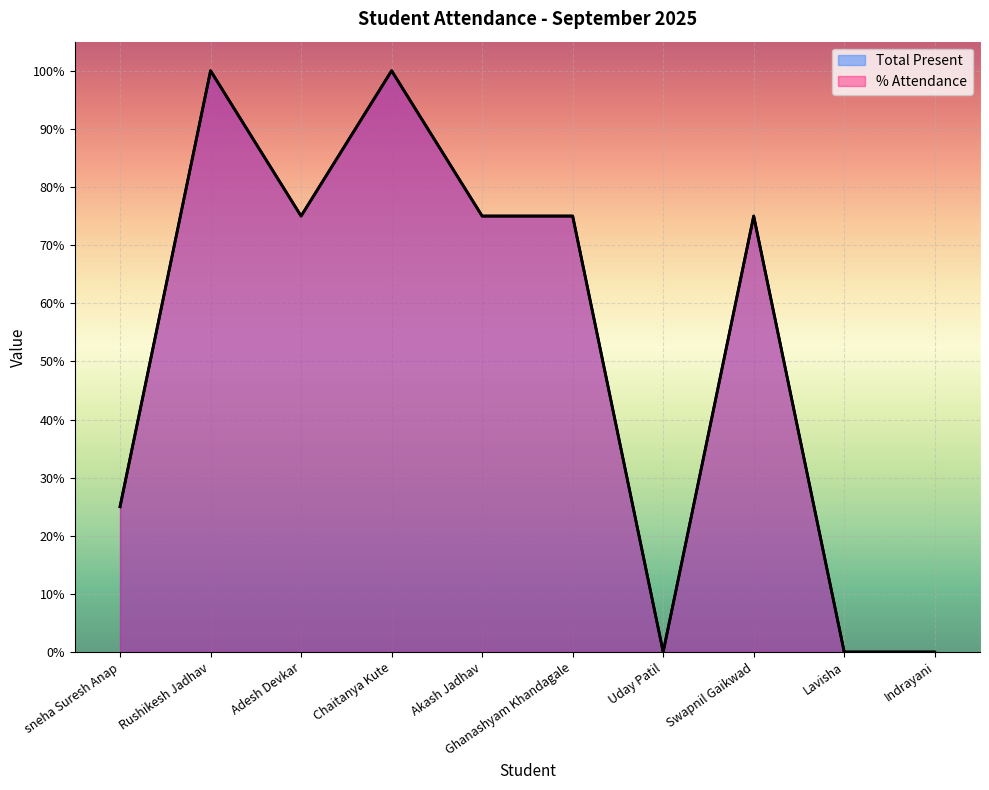

Is it true that Total Present equals 25 at sneha Suresh Anap?

True